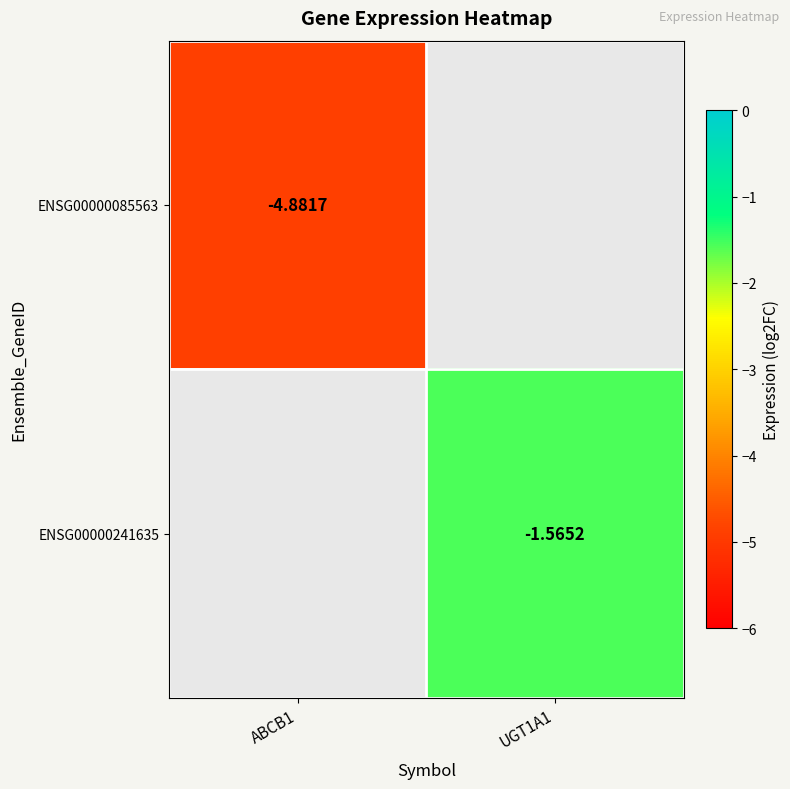

What is the approximate value of ENSG00000085563 at ABCB1?

-4.9